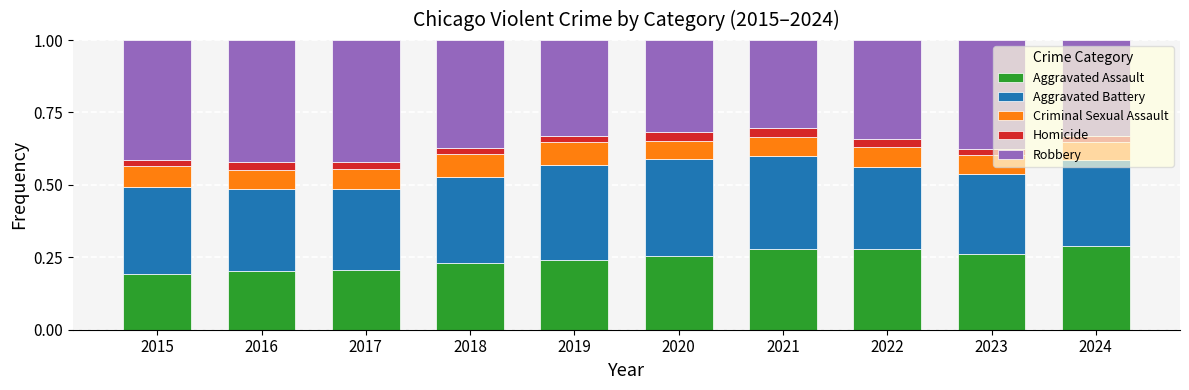

Count the Aggravated Assault values in the range 0 to 1.

10